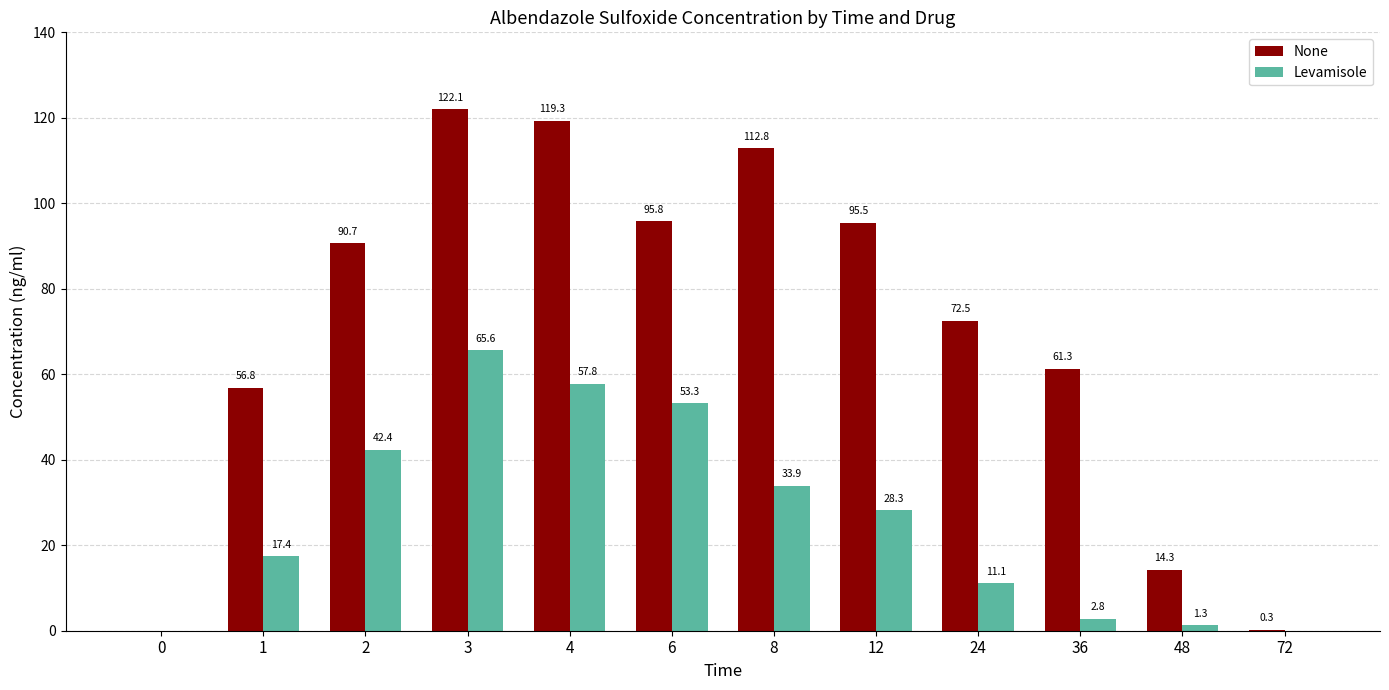

Count the number of data series in this chart.

2